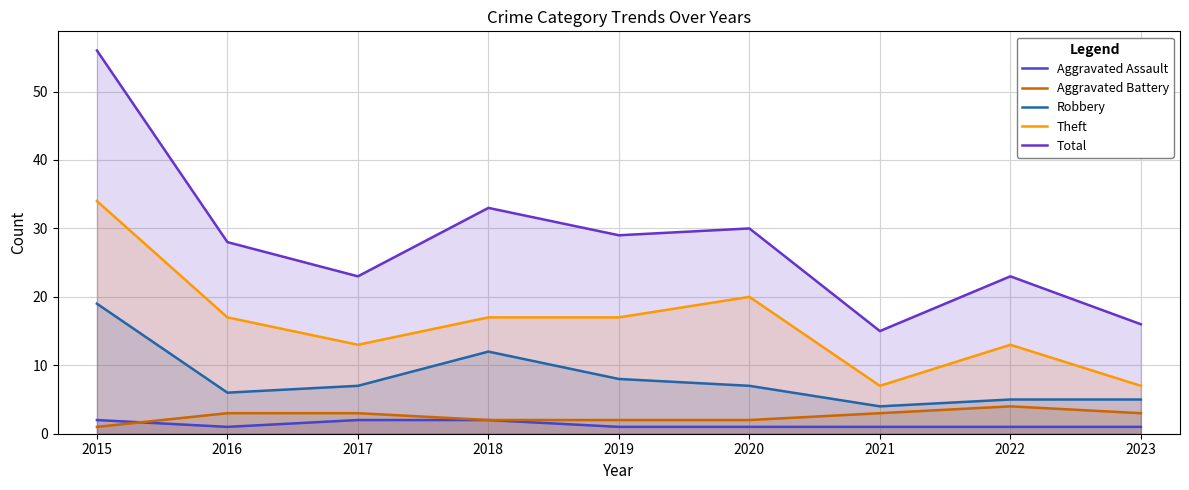

At which category is the sum across all series the highest?

2015